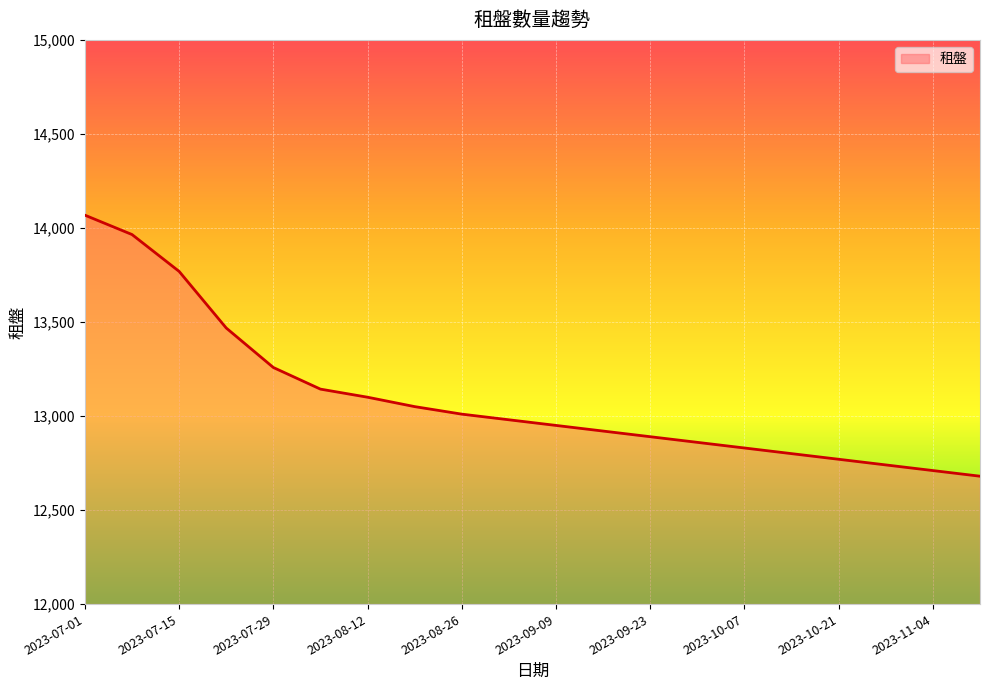

Between 2023-07-01 and 2023-09-23, which is larger?

2023-07-01